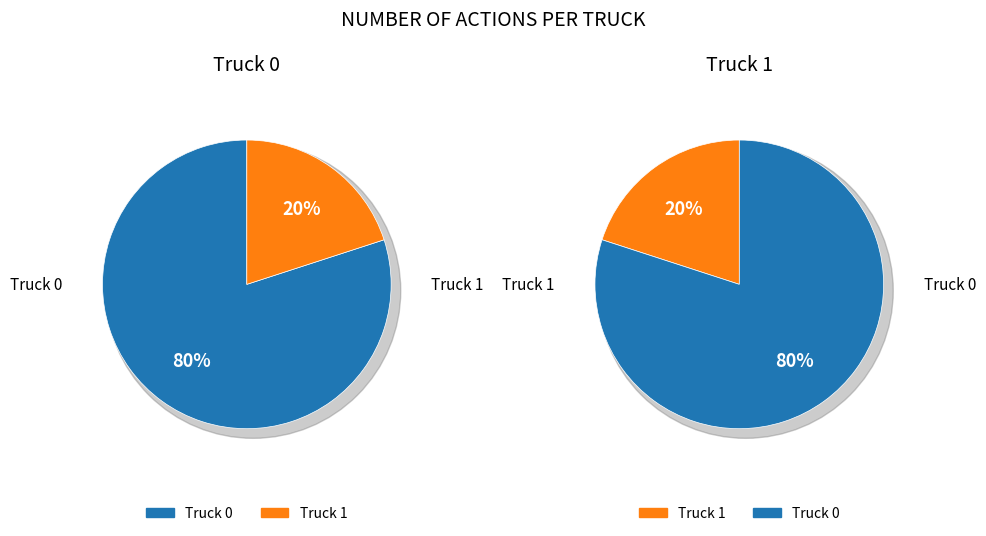

How many segments does this pie chart have?

2